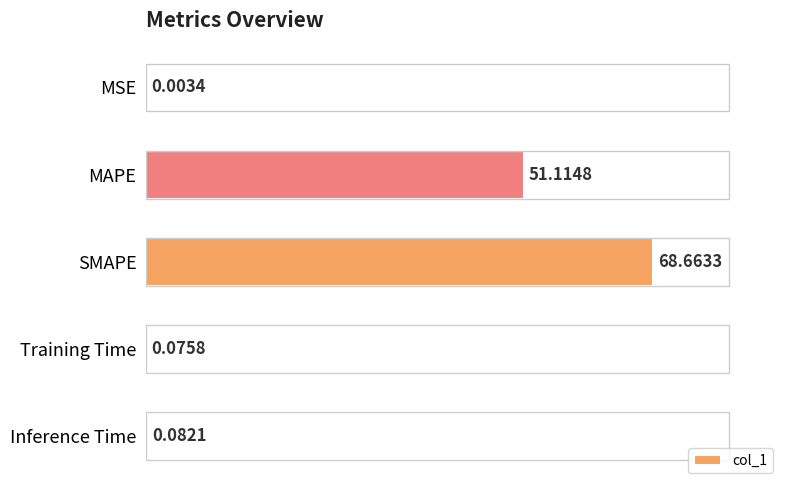

What is the change in value from MAPE to Training Time?

-51.0